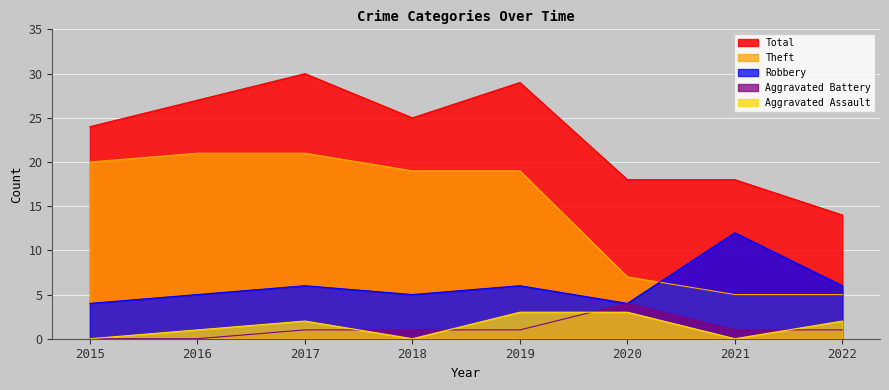

True or false: Aggravated Battery and Theft cross at least once.

False